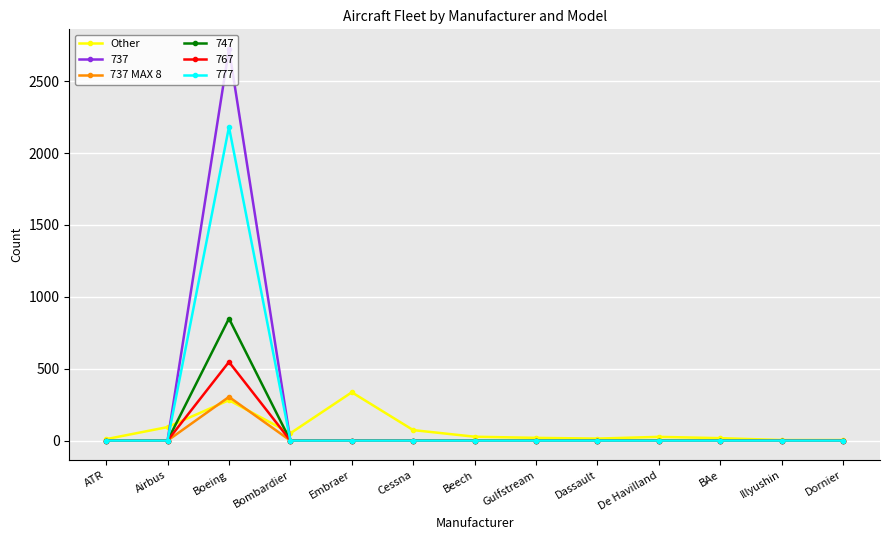

At which category does 777 reach its first local peak?

Boeing